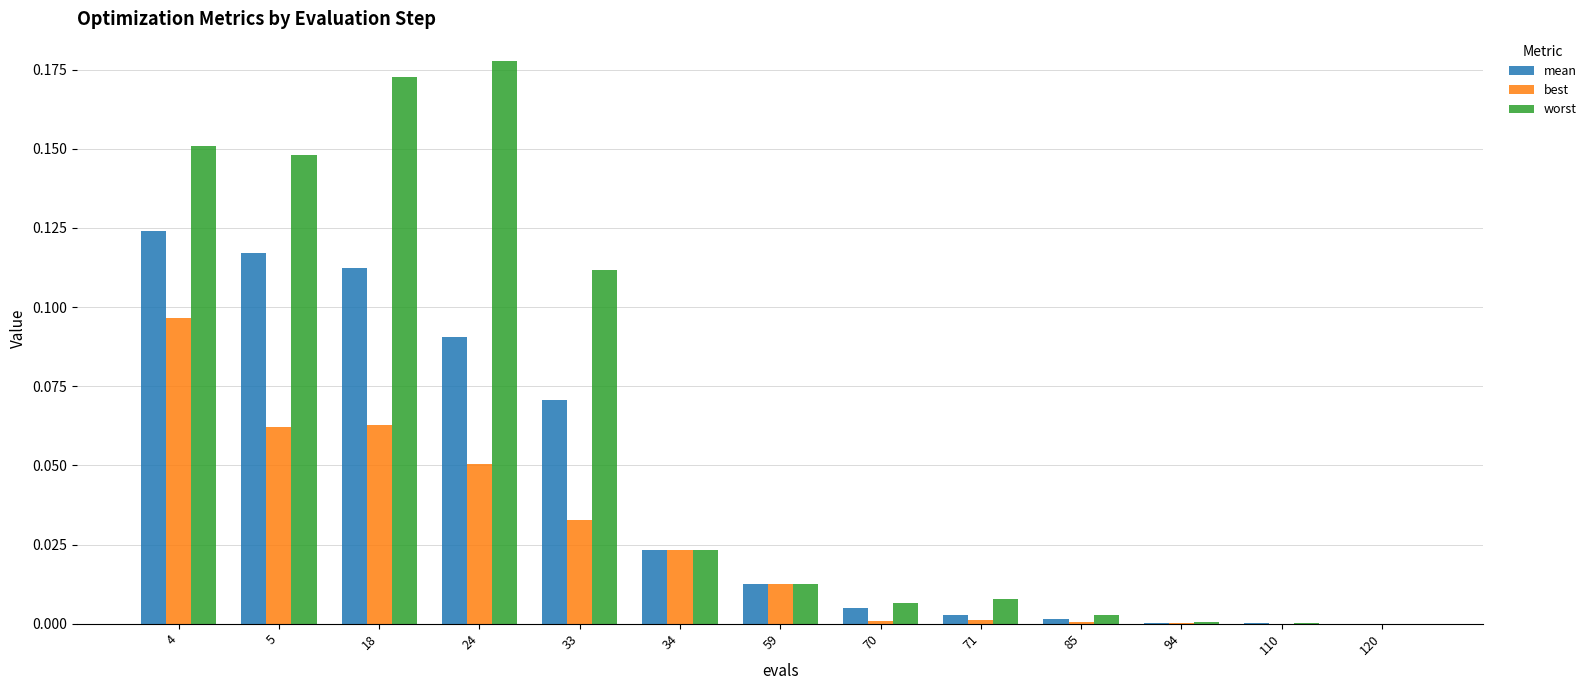

At which category does the chart reach its peak across all series?

24